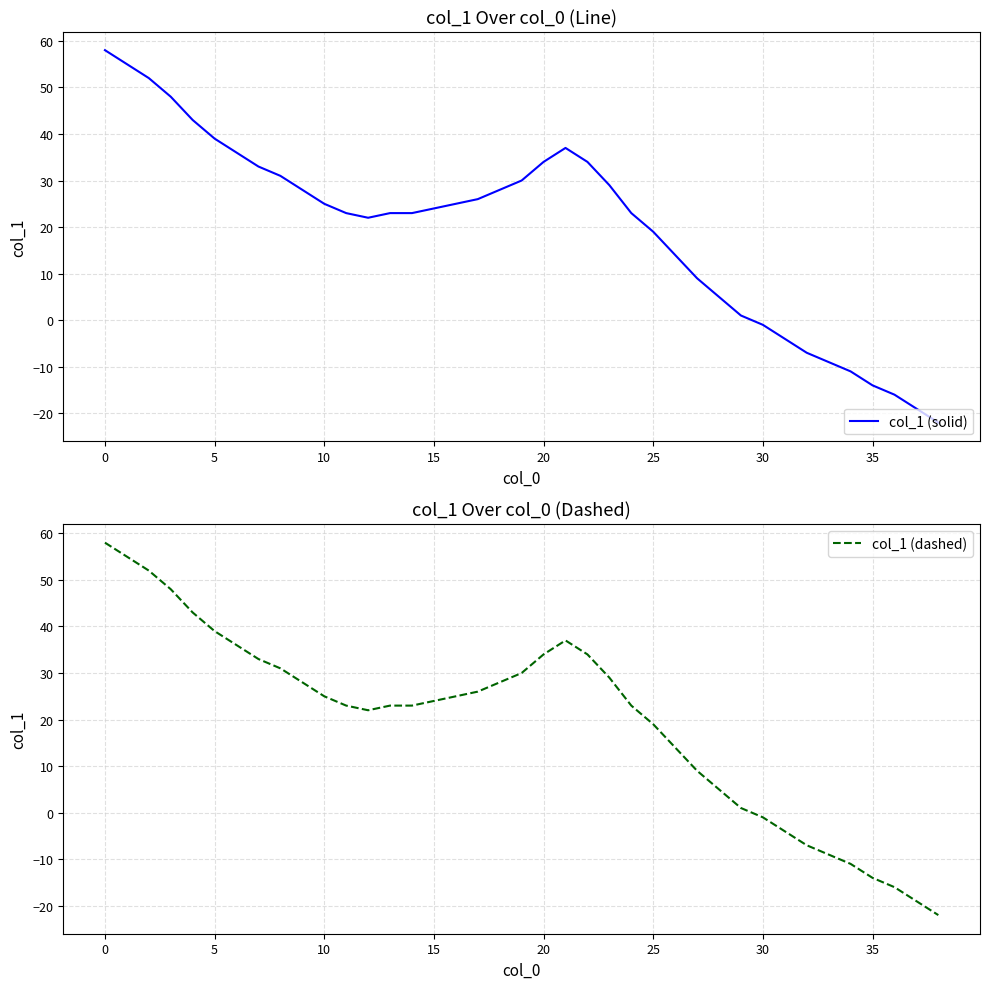

What is the minimum value shown in the chart?

-22